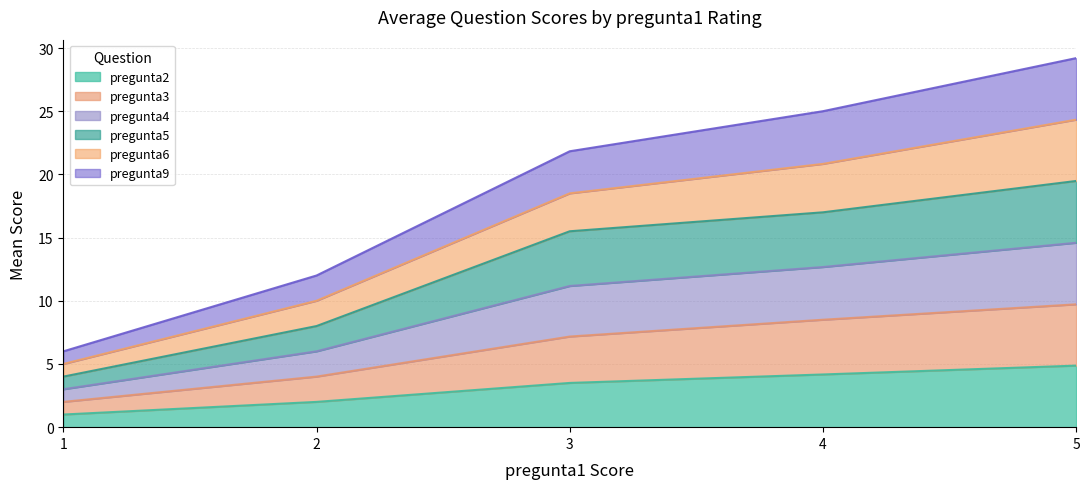

Which series has the widest spread of values?

pregunta6